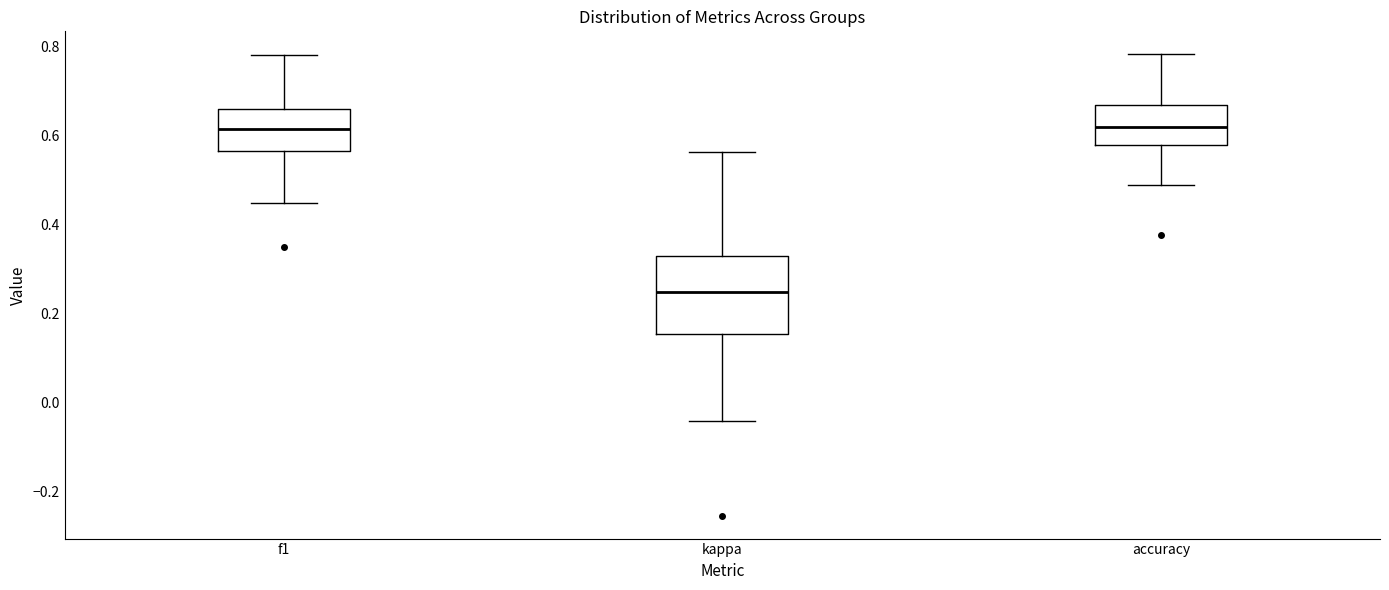

Reading left to right, read every box against the y-axis: the position of its median line, the range the box covers, and the ends of its whiskers. The values are not printed on the chart, so give them approximately, as read against the axis.

f1: median 0.62, box 0.56 to 0.66, whiskers 0.44 to 0.78
kappa: median 0.24, box 0.16 to 0.32, whiskers -0.04 to 0.56
accuracy: median 0.62, box 0.58 to 0.66, whiskers 0.48 to 0.78